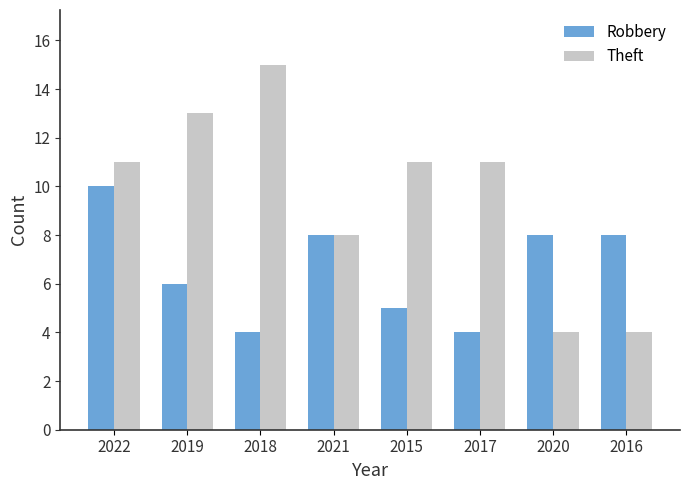

At which label is Theft closest to 9?

2021